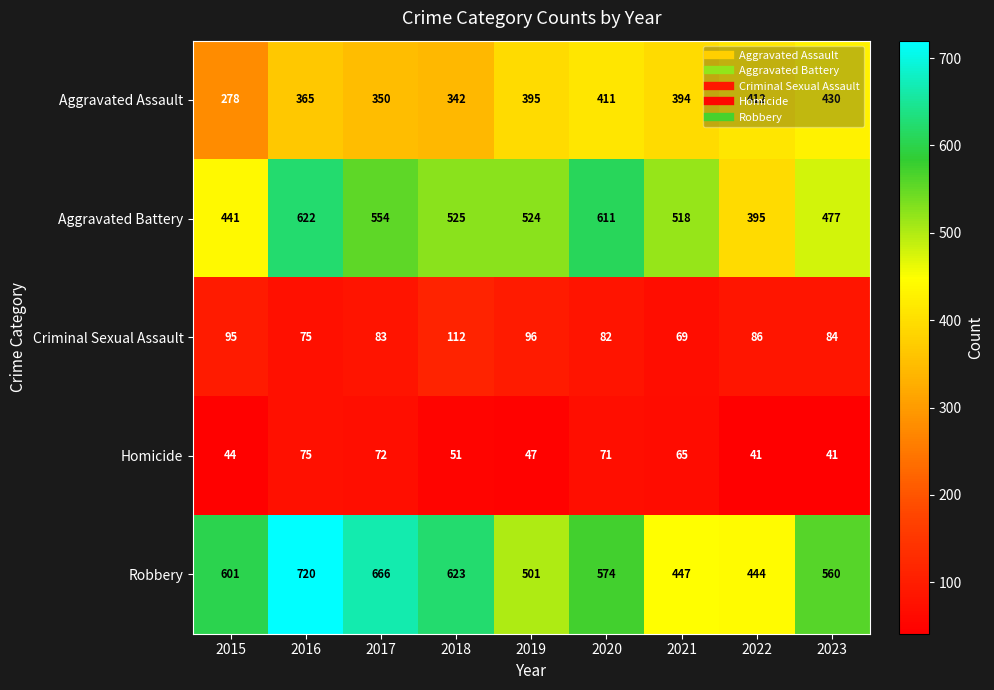

How many distinct data groups are displayed?

5